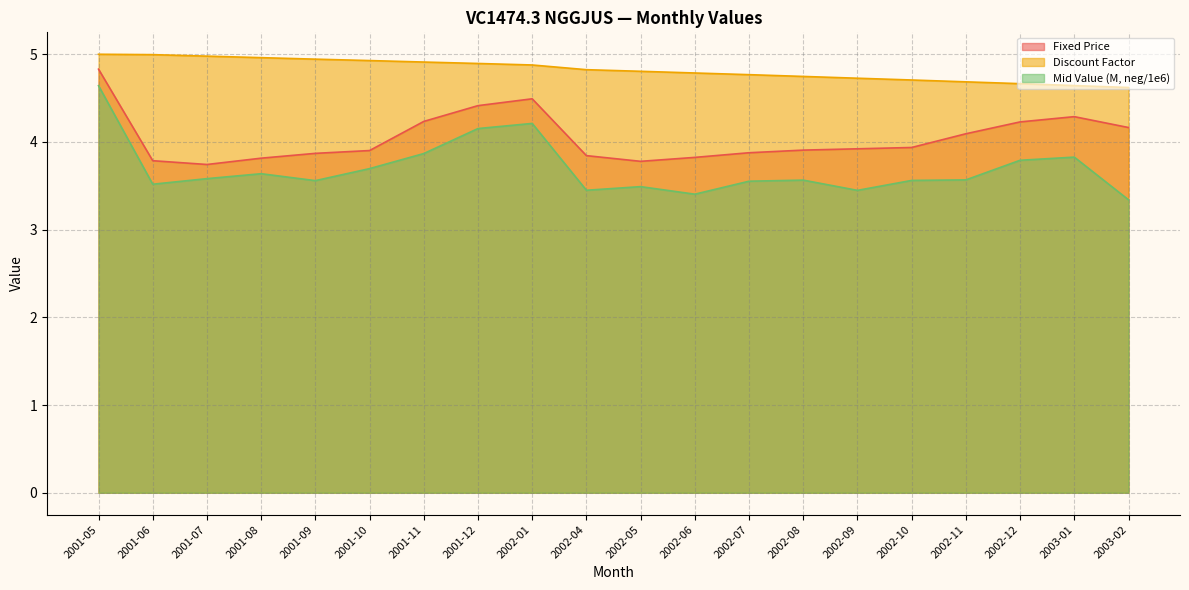

What is the label of the 6th point from the left?

2001-10